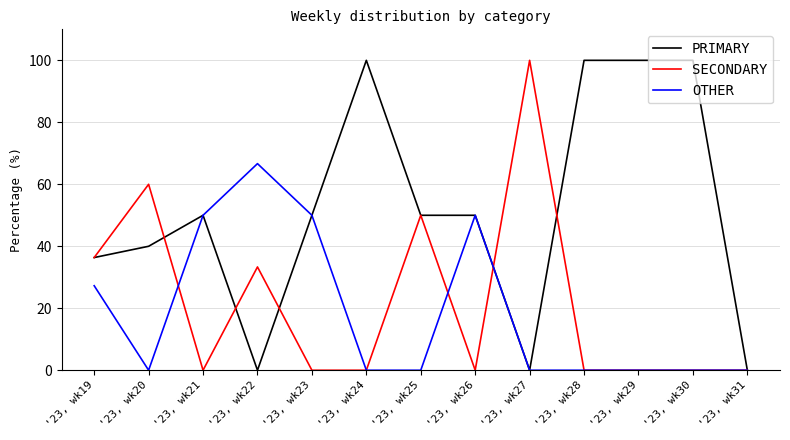

True or false: OTHER has a value of 79.0 at '23, wk21.

False